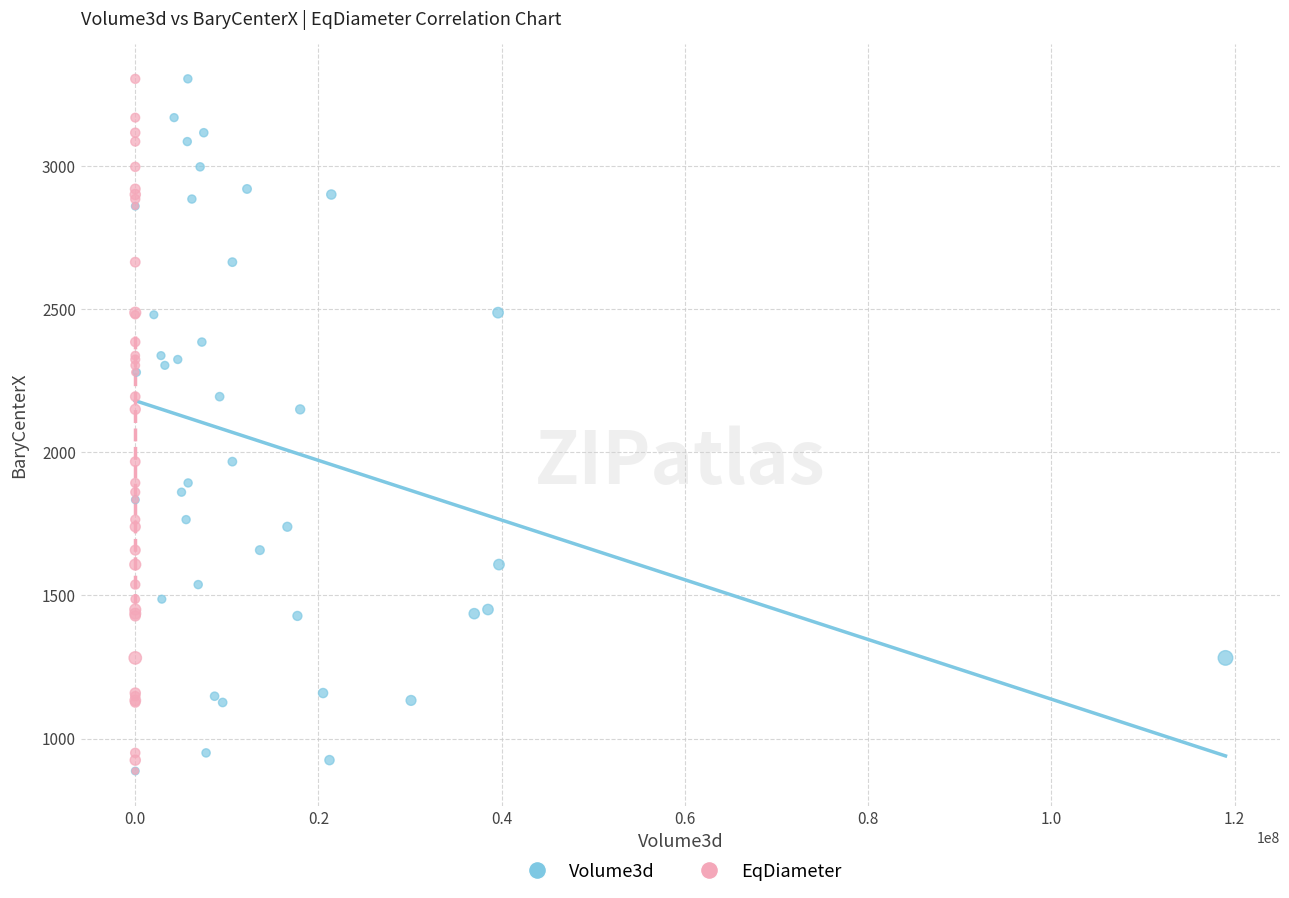

What are all the series names shown in the legend?

Volume3d, EqDiameter